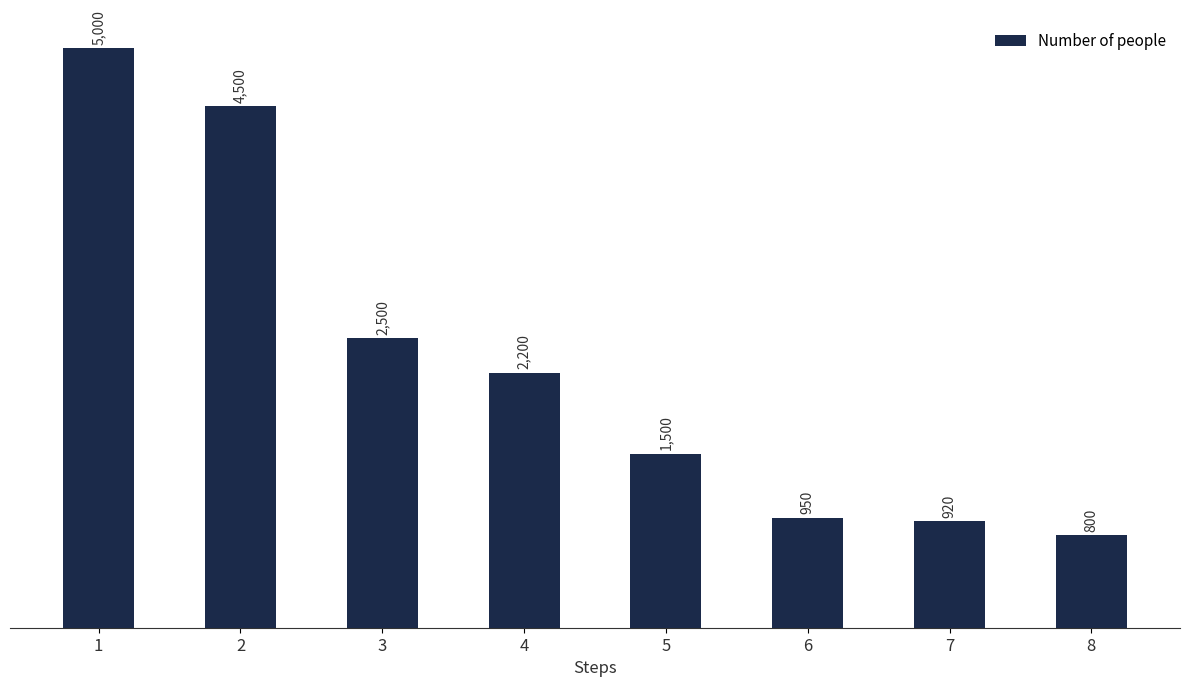

List the labels in order of value, largest first.

1, 2, 3, 4, 5, 6, 7, 8